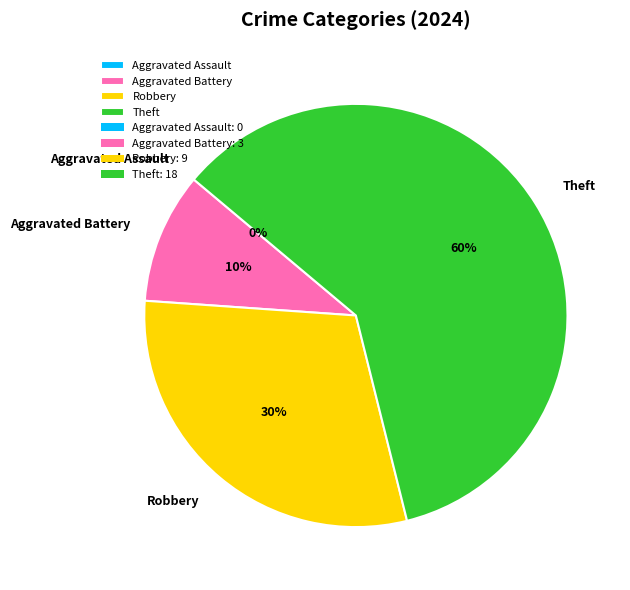

Is Aggravated Battery the majority of the pie?

No